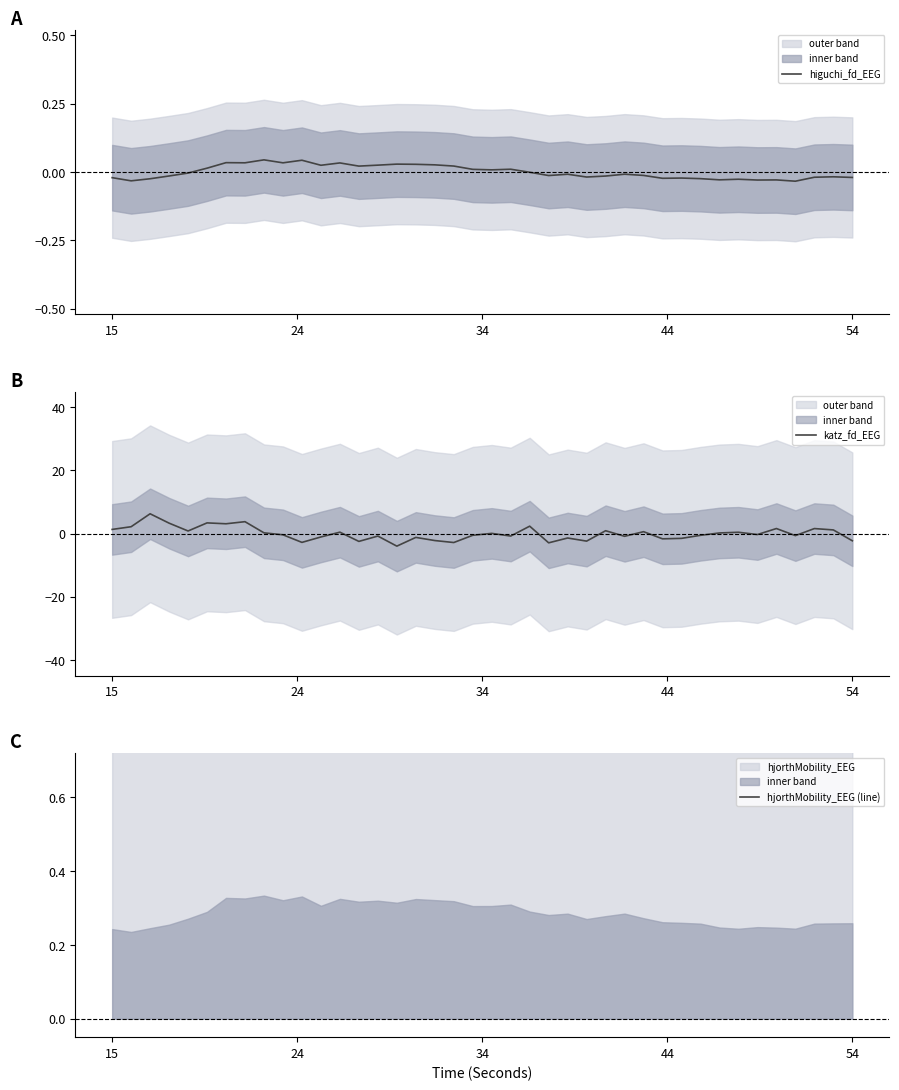

How many values in katz_fd_EEG are above zero?

19